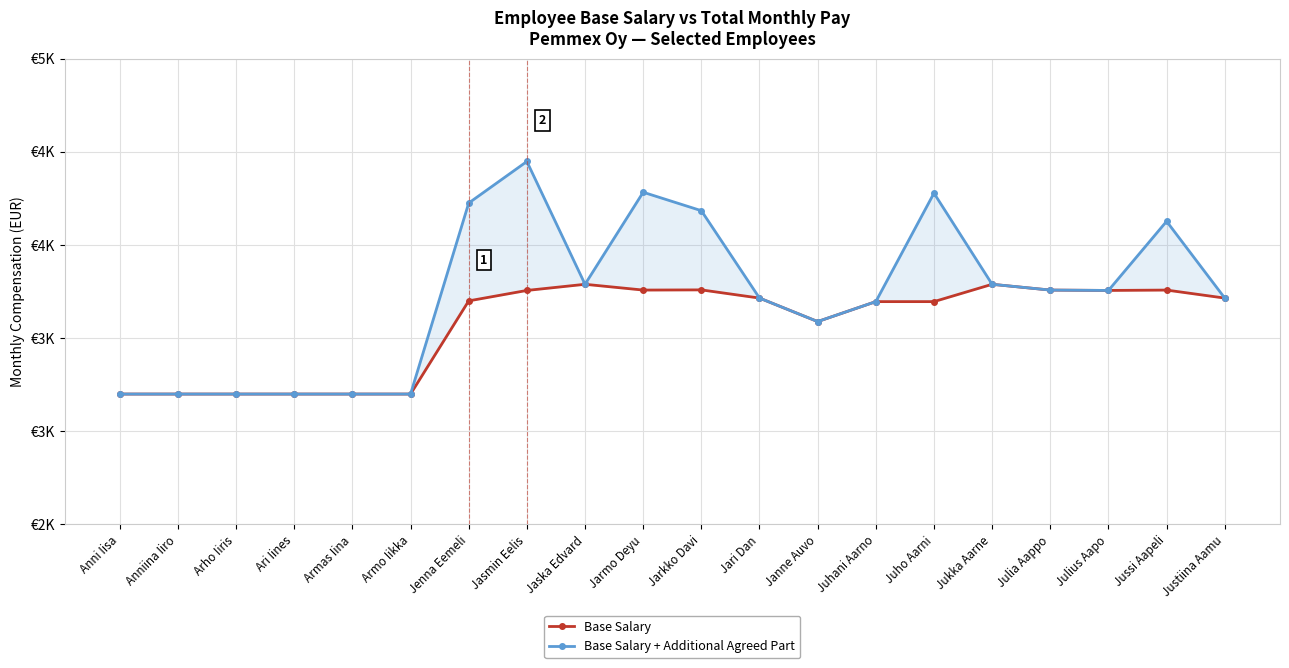

What is the minimum value for Base Salary + Additional Agreed Part?

3200